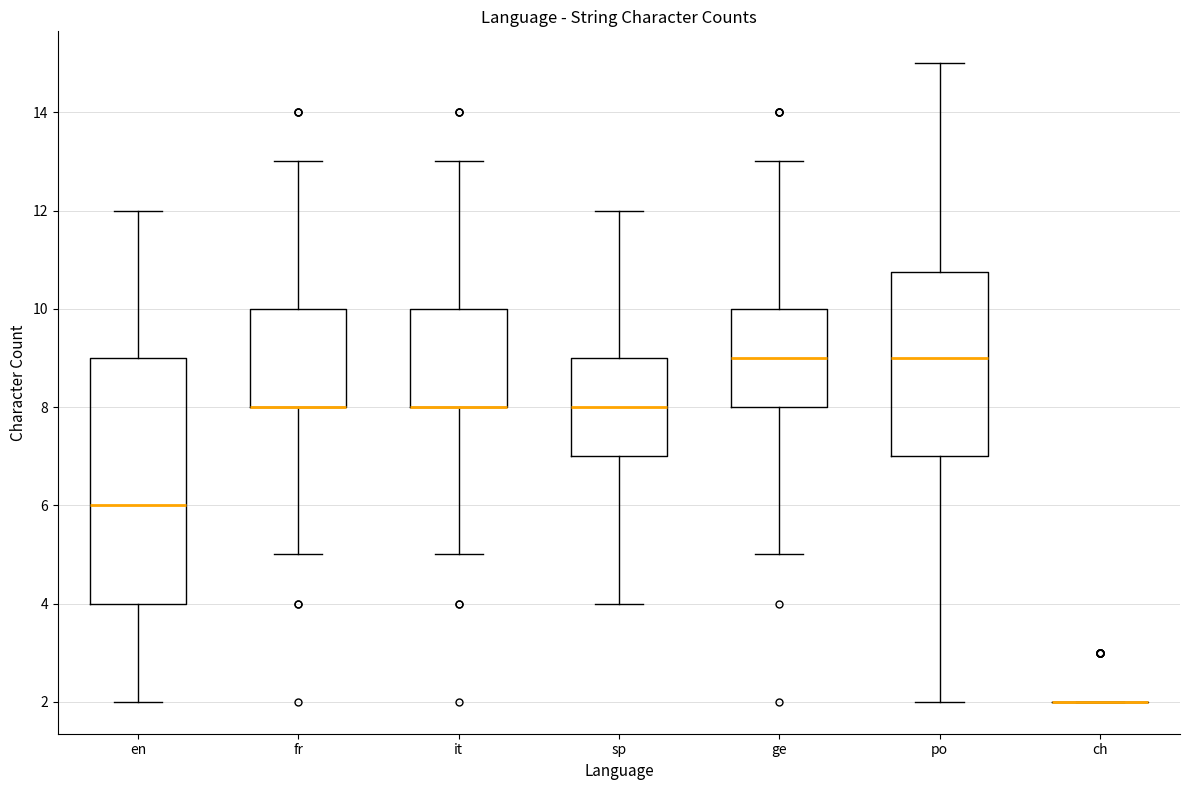

Where does the lower whisker of the box for ge end on the y-axis? The values are not printed on the chart, so give them approximately, as read against the axis.

5.0